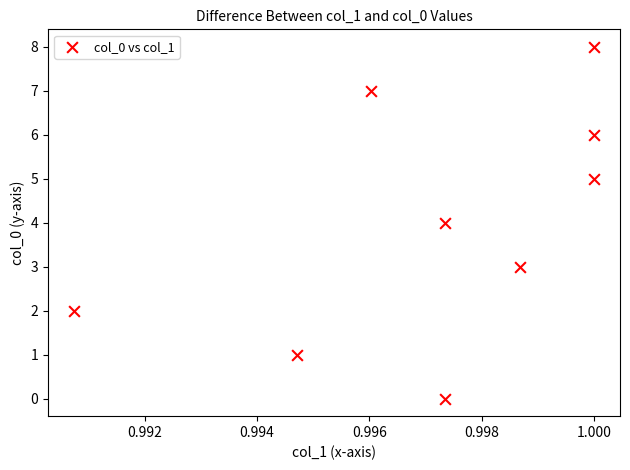

What is the average Y value?

4